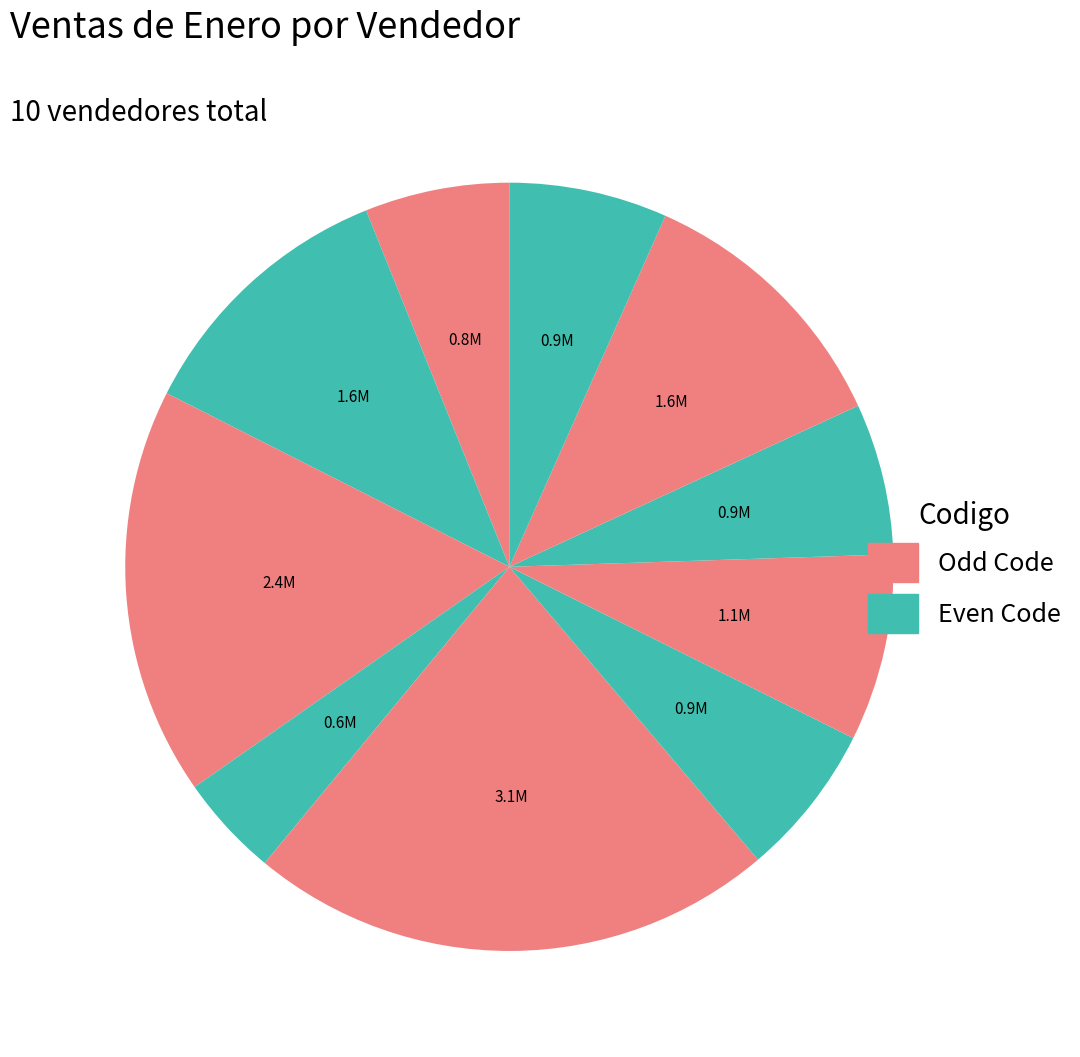

How many slices are in this pie chart?

10